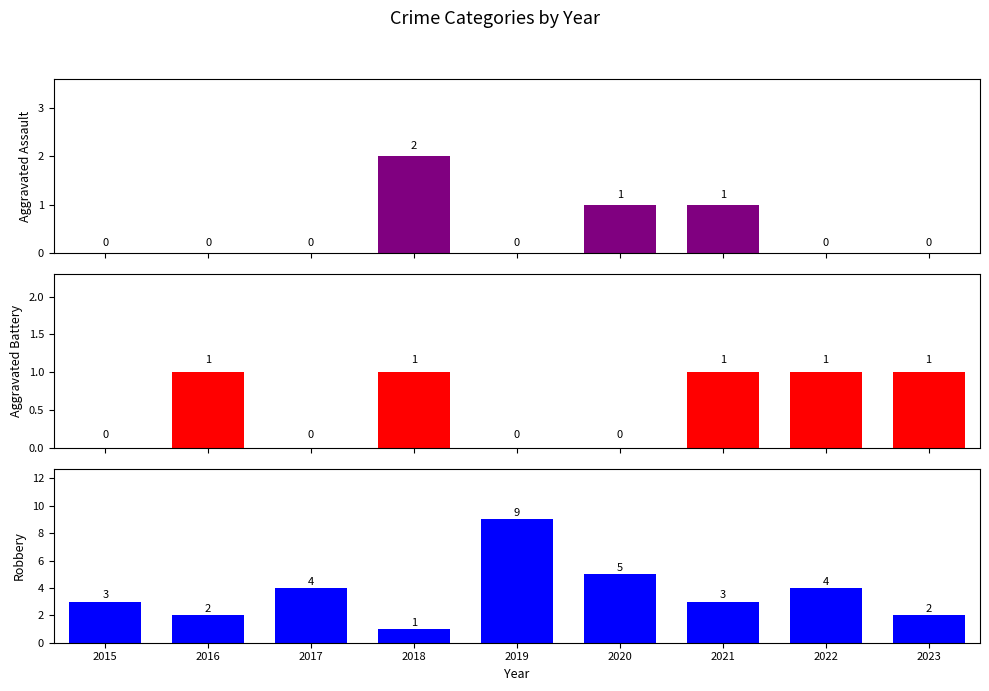

What is the maximum value for Aggravated Battery?

1